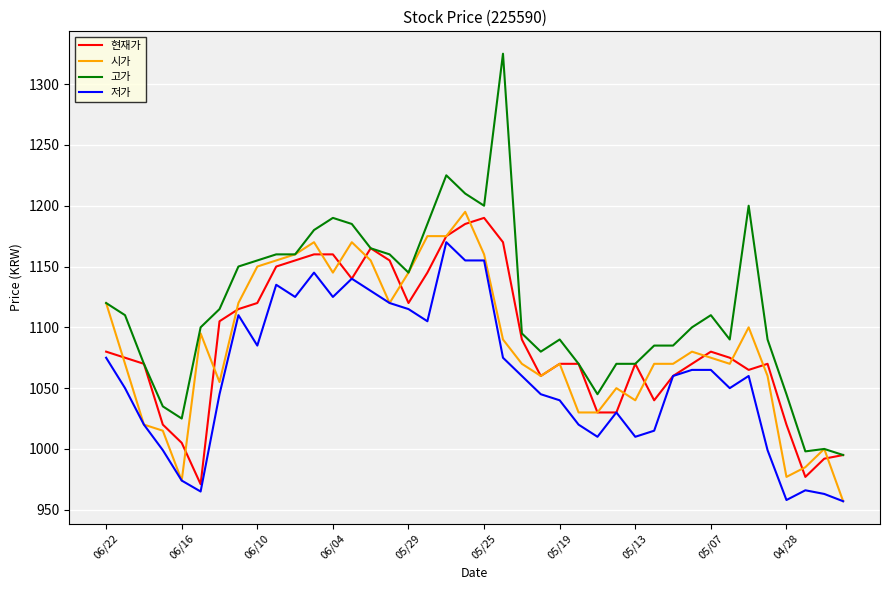

What is the maximum value for 저가?

1170